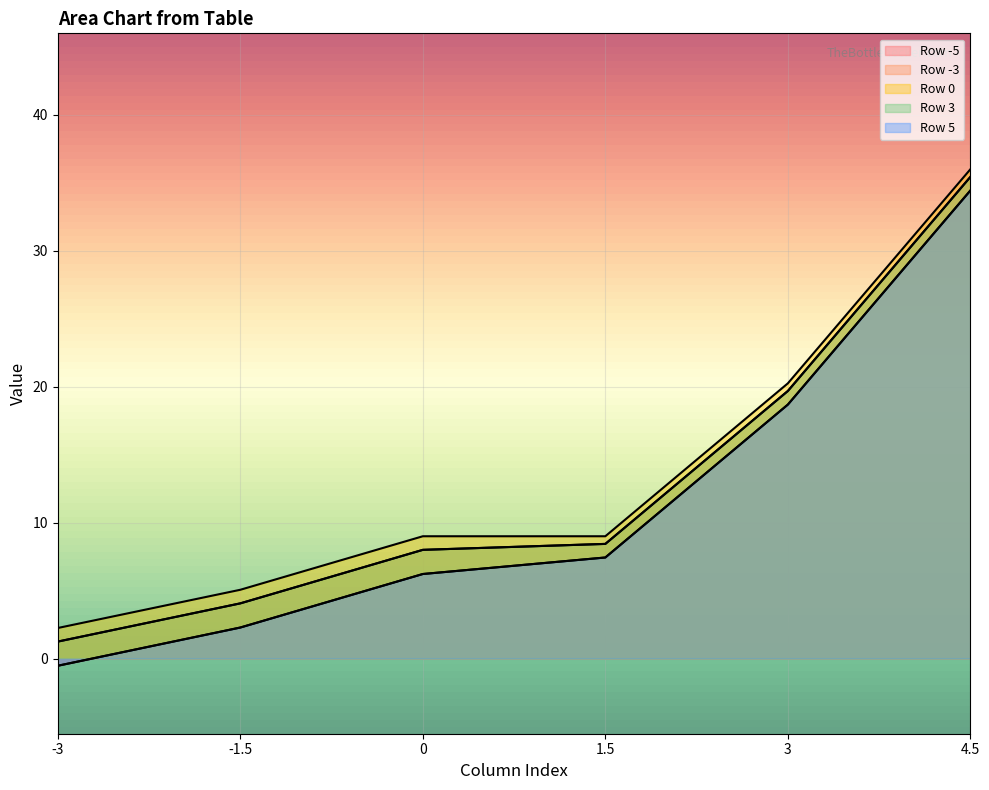

Rank the series by their maximum value, from highest to lowest.

Row 0, Row -3, Row 3, Row -5, Row 5